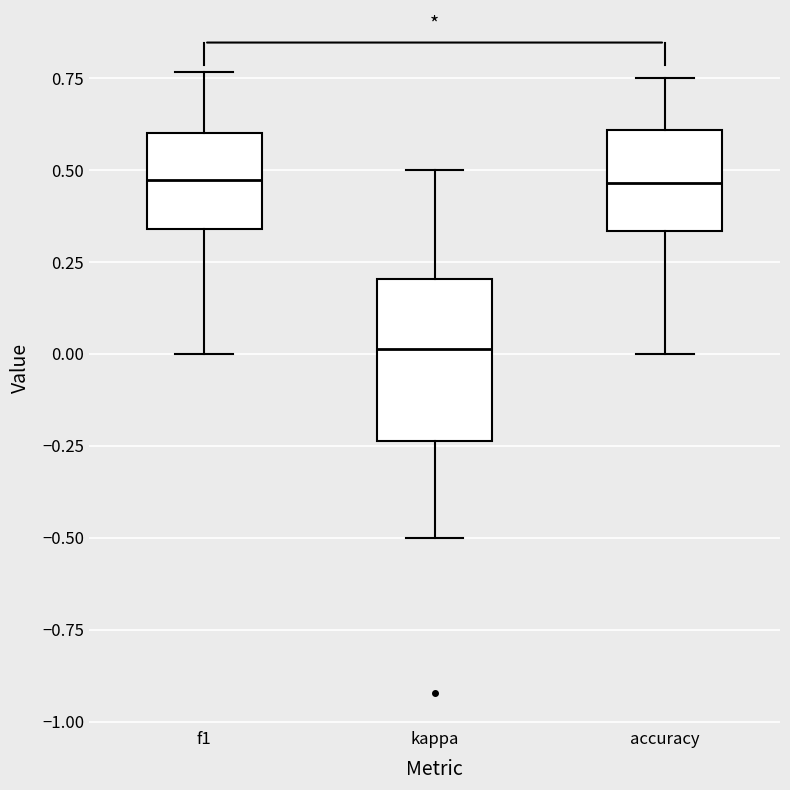

Reading left to right, transcribe this box plot: for each box, give where its median line is, the range the box spans, and where its two whiskers end, as read against the y-axis. The values are not printed on the chart, so give them approximately, as read against the axis.

f1: median 0.45, box 0.35 to 0.60, whiskers 0.00 to 0.75
kappa: median 0.00, box -0.25 to 0.20, whiskers -0.50 to 0.50
accuracy: median 0.45, box 0.35 to 0.60, whiskers 0.00 to 0.75